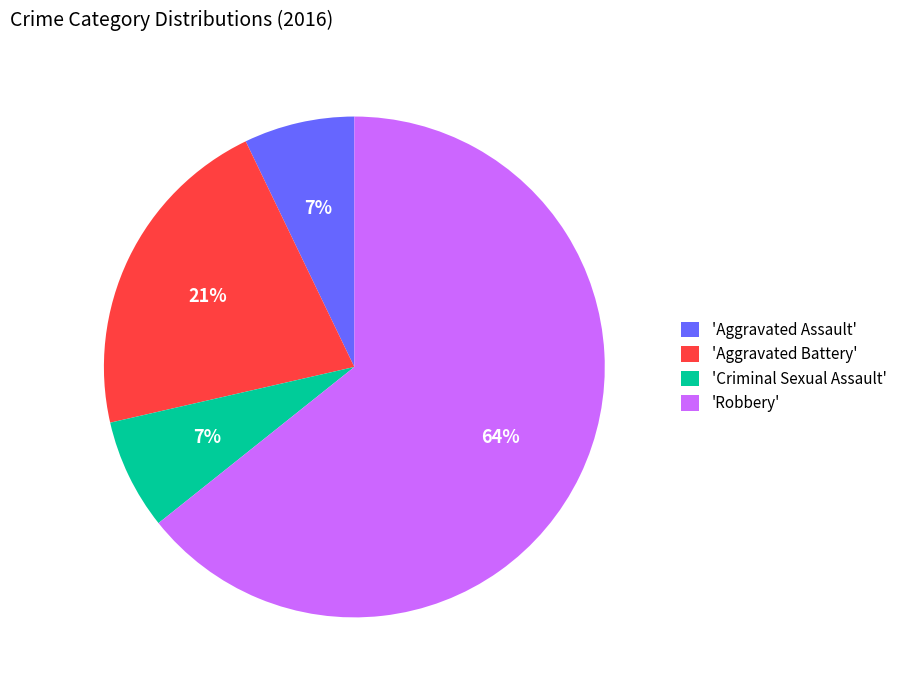

The 'Aggravated Battery' slice represents 21% of the pie. True or false?

True